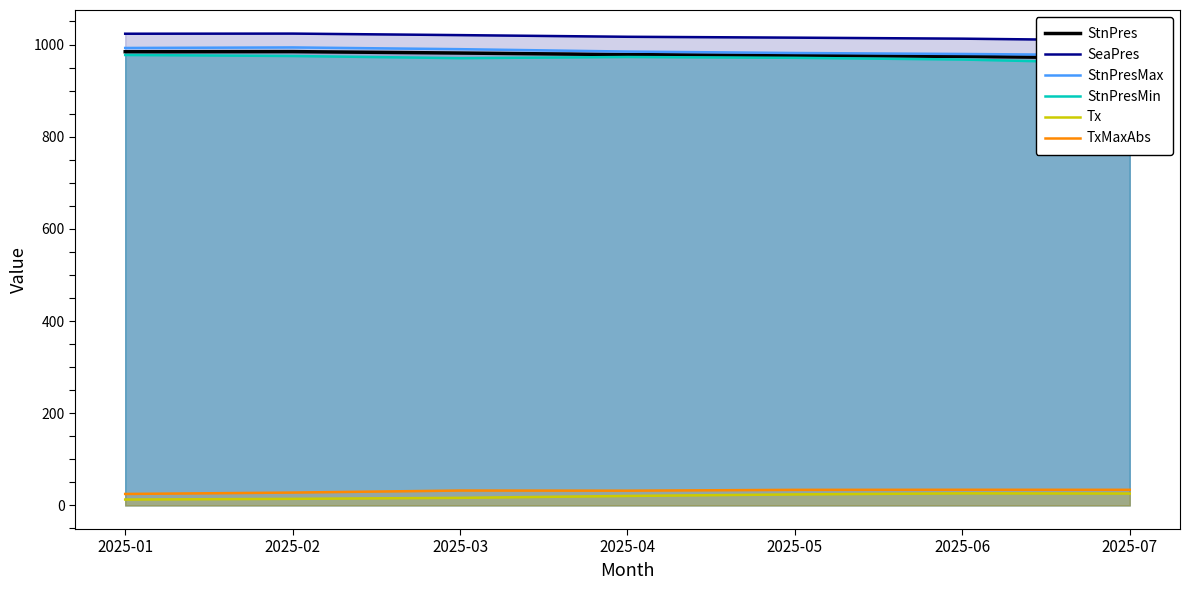

Reading right to left, list all the values displayed in this chart.

StnPres: 970.5	974.2	976.3	978.1	981.5	984.6	984.3
SeaPres: 1008.8	1012.7	1014.9	1016.8	1020.4	1023.7	1023.4
StnPresMax: 976.8	979.5	981.6	984.7	989.9	993.7	992.5
StnPresMin: 959.3	967.4	971.1	972.9	970.4	975.1	977.3
Tx: 25.8	26.2	23.9	20.6	16.5	14.3	12.8
TxMaxAbs: 33.9	34.0	33.8	32.0	32.3	27.9	24.9